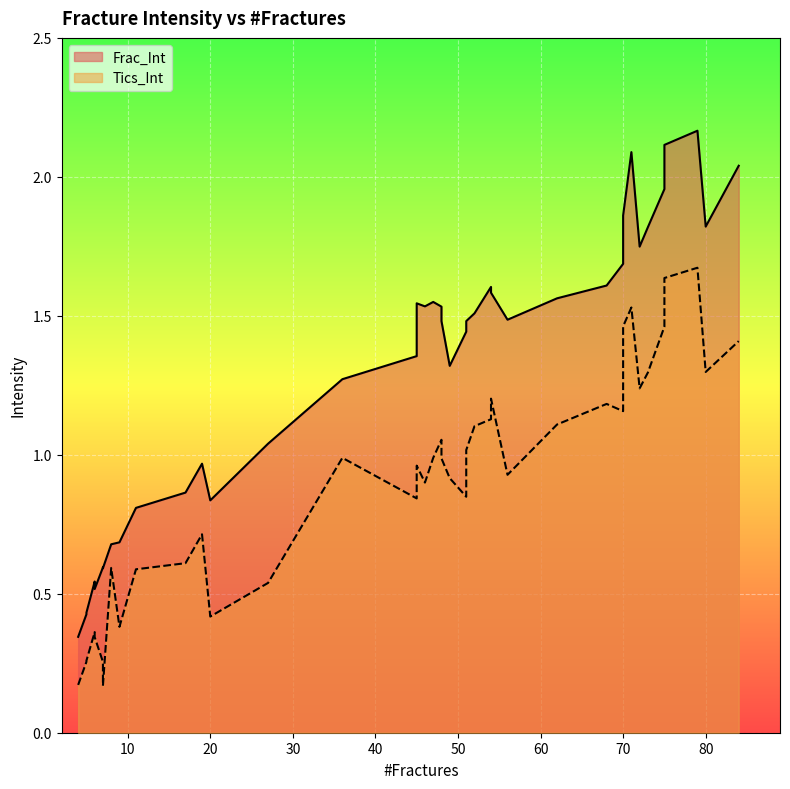

What is the difference between the Frac_Int values at 37 and 26?

0.3